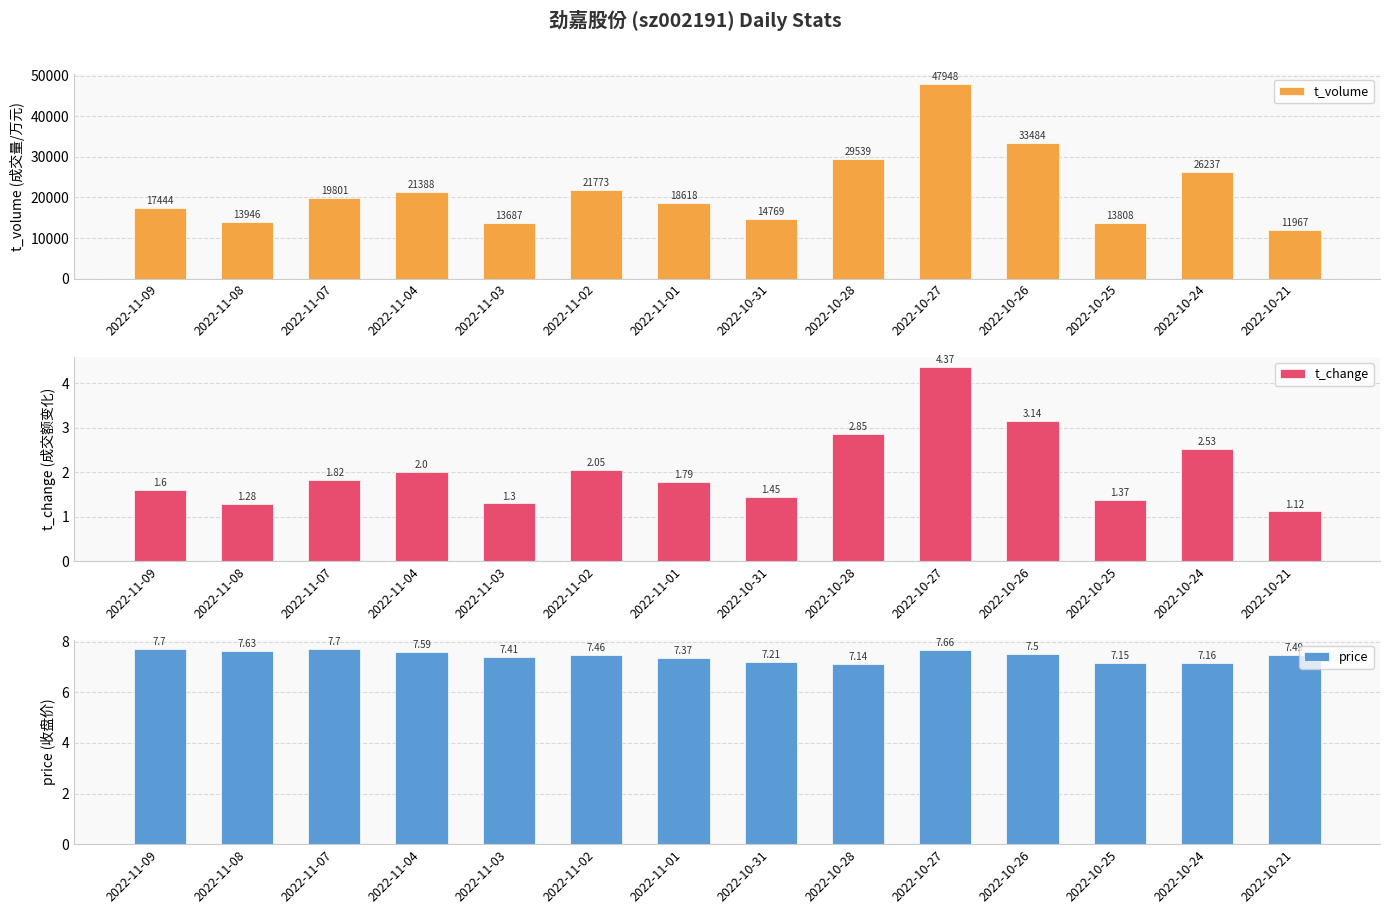

What is the sum of the t_volume values at 2022-11-04 and 2022-10-25?

35196